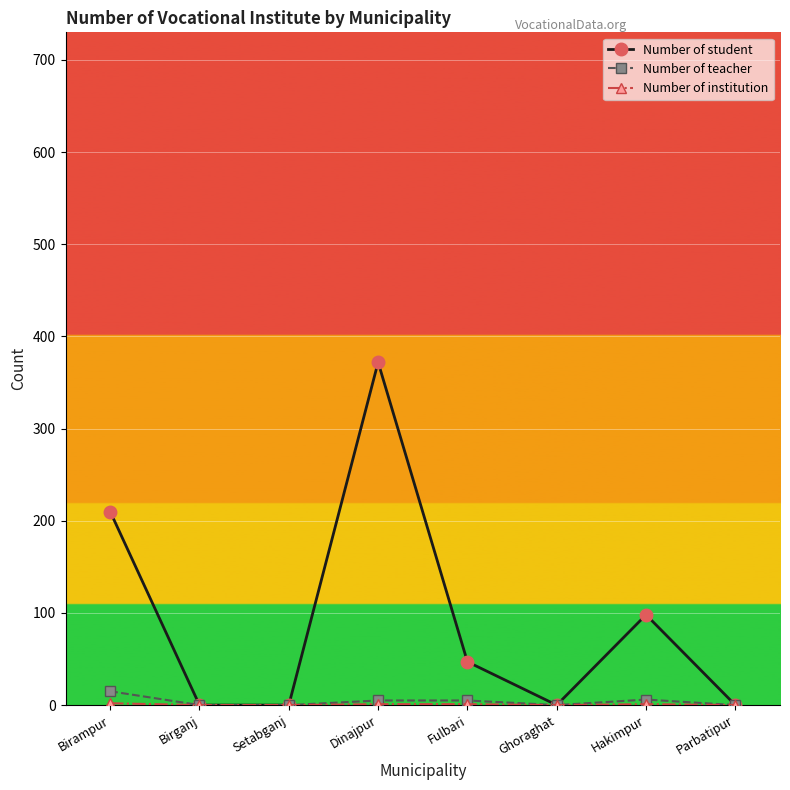

True or false: Number of student has more than 2 interior local peaks.

False